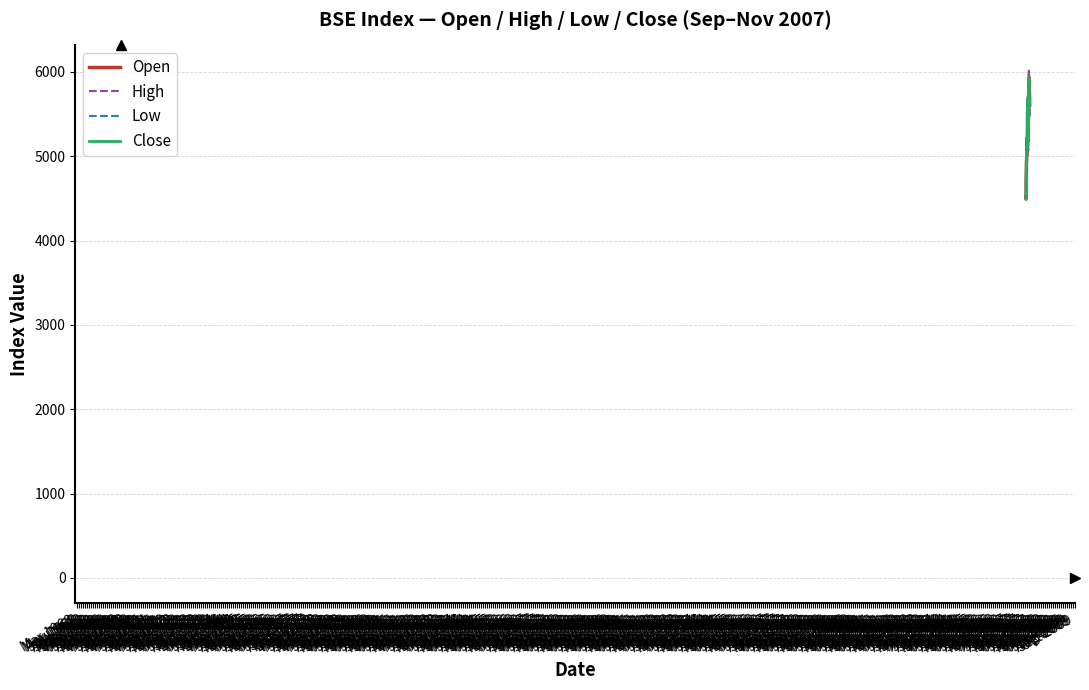

What is the smallest value displayed?

4481.5